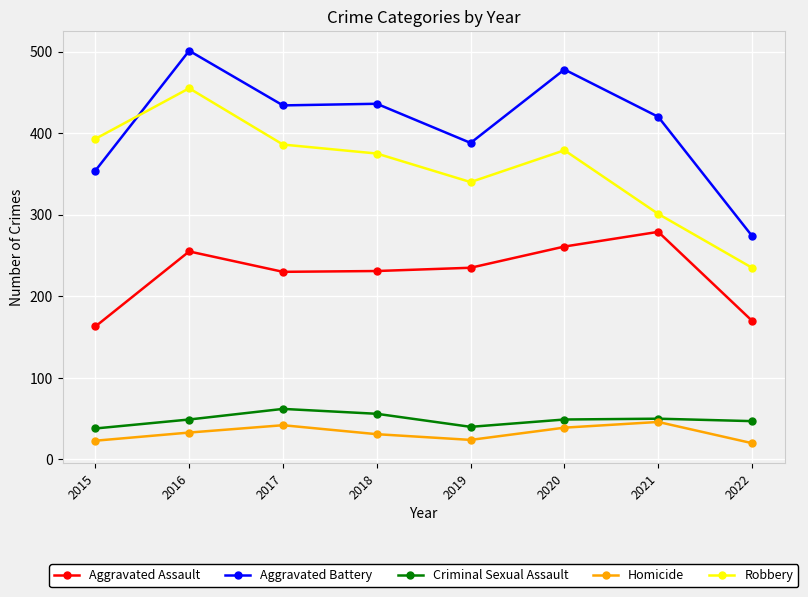

At which category does the chart reach its peak across all series?

2016